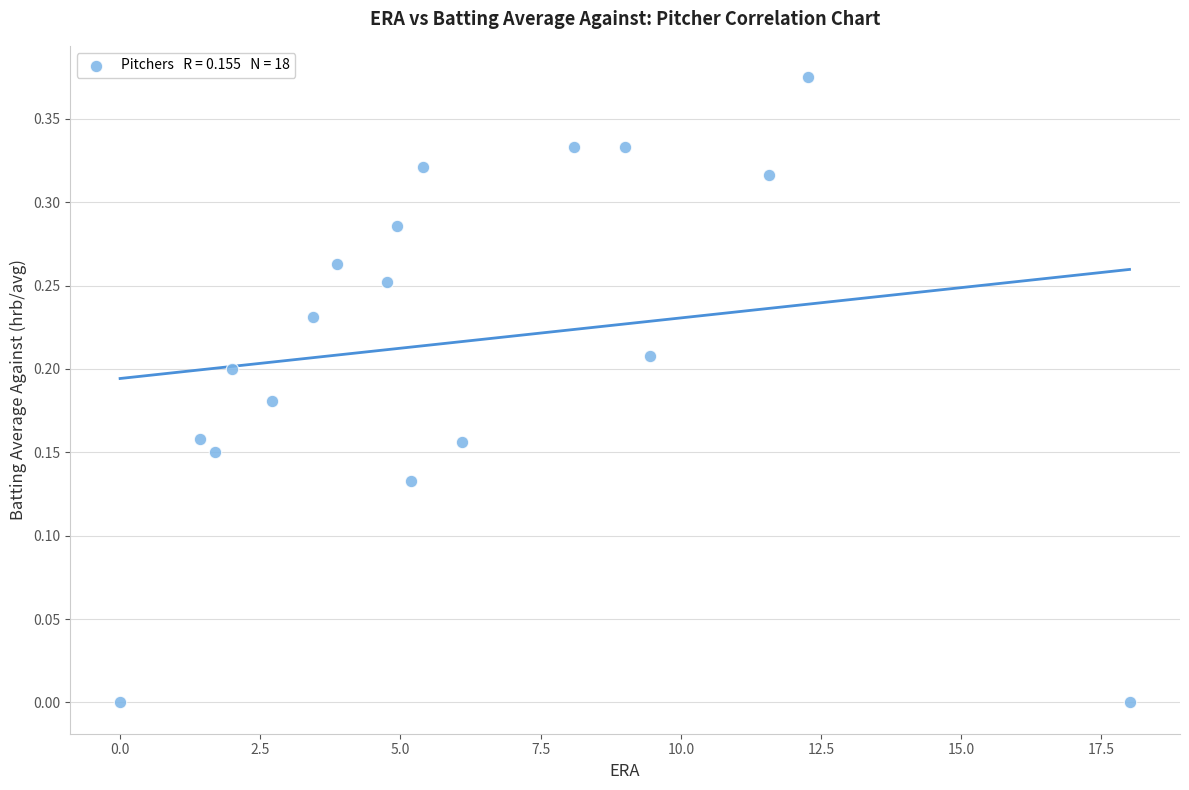

What is the range of X values (max minus min)?

18.0